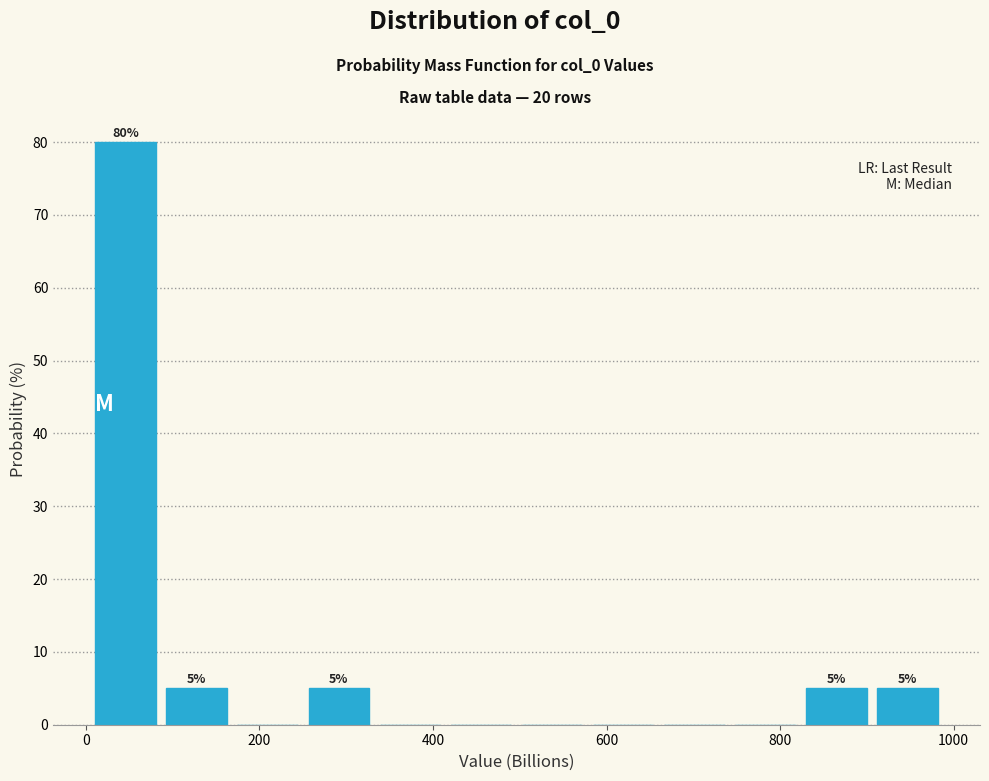

Over which range of the x-axis is the bar tallest?

0 to 80